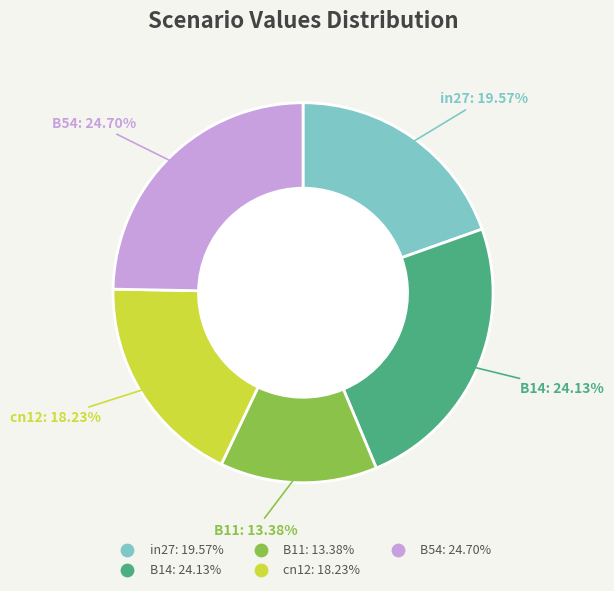

What percentage do cn12 and B54 together represent?

42.9%